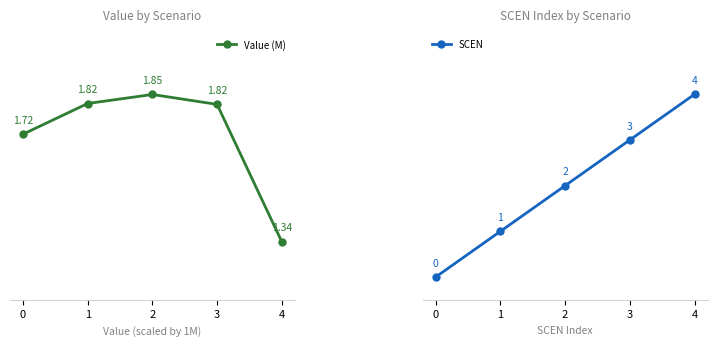

What is the greatest value displayed?

4.0